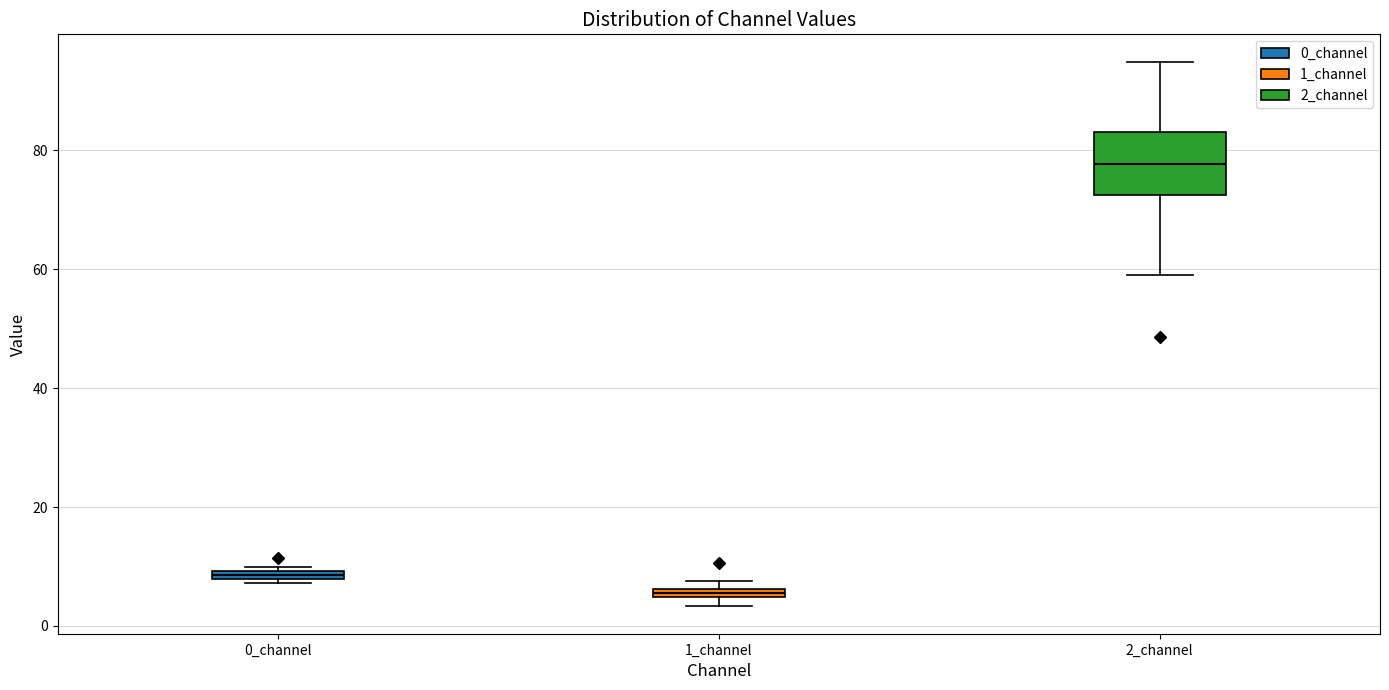

Which box has the lowest median line?

1_channel